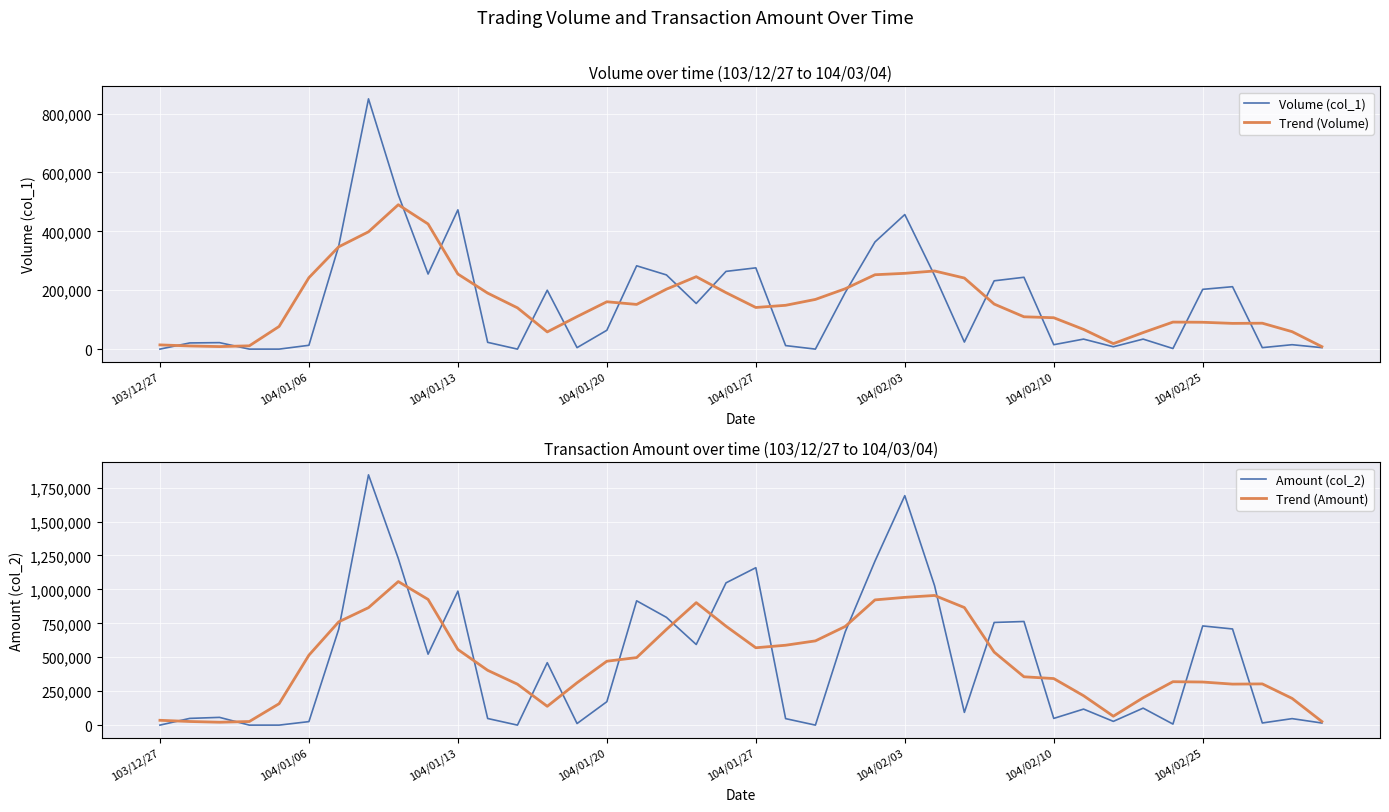

What is the difference between the Trend (Amount) values at 21 and 28?

50574.0